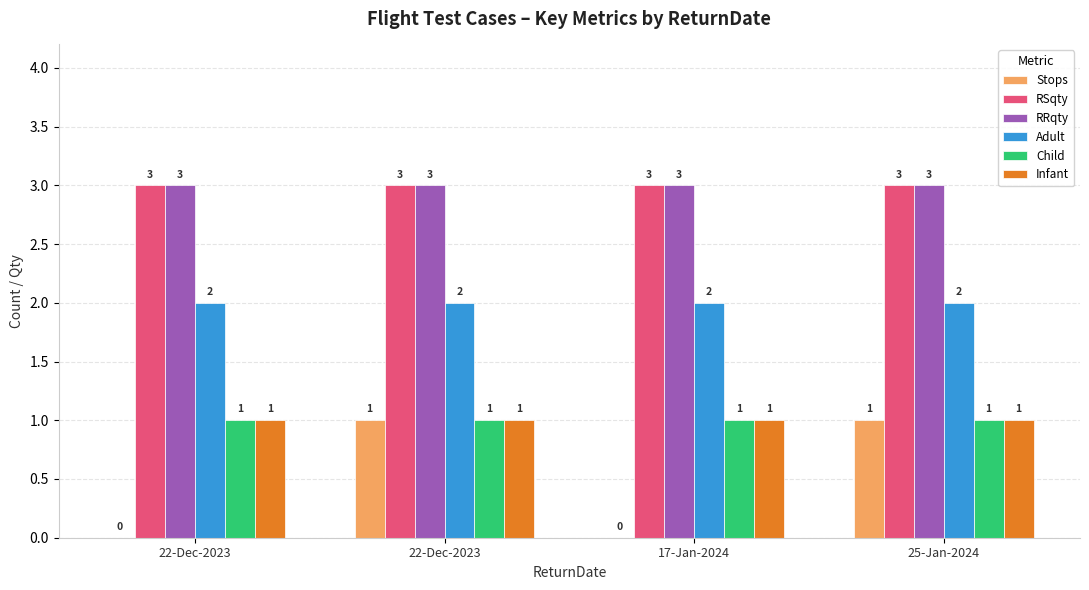

What is the average value of the RRqty series?

3